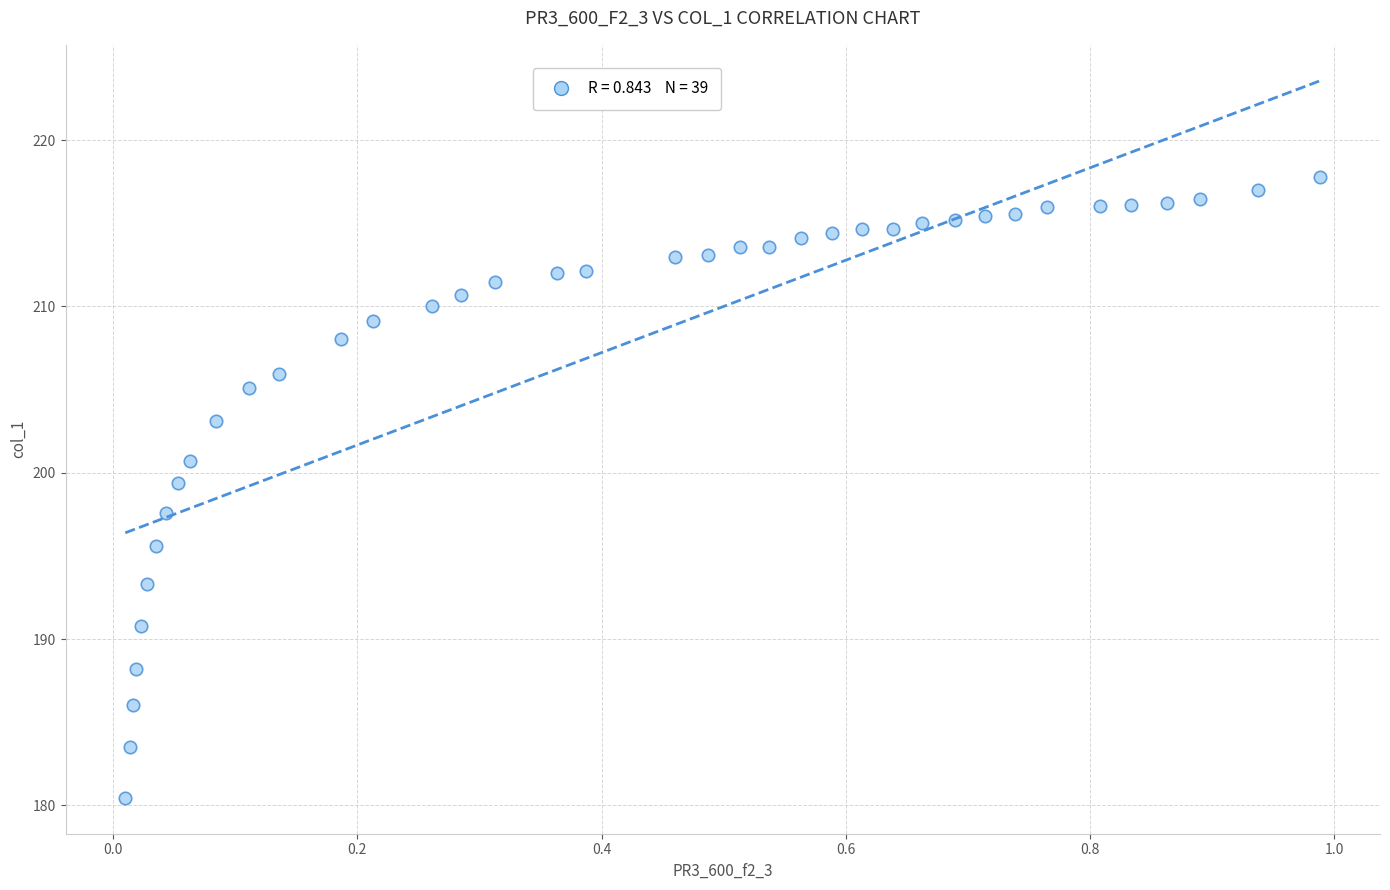

What is the range of X values (max minus min)?

1.0